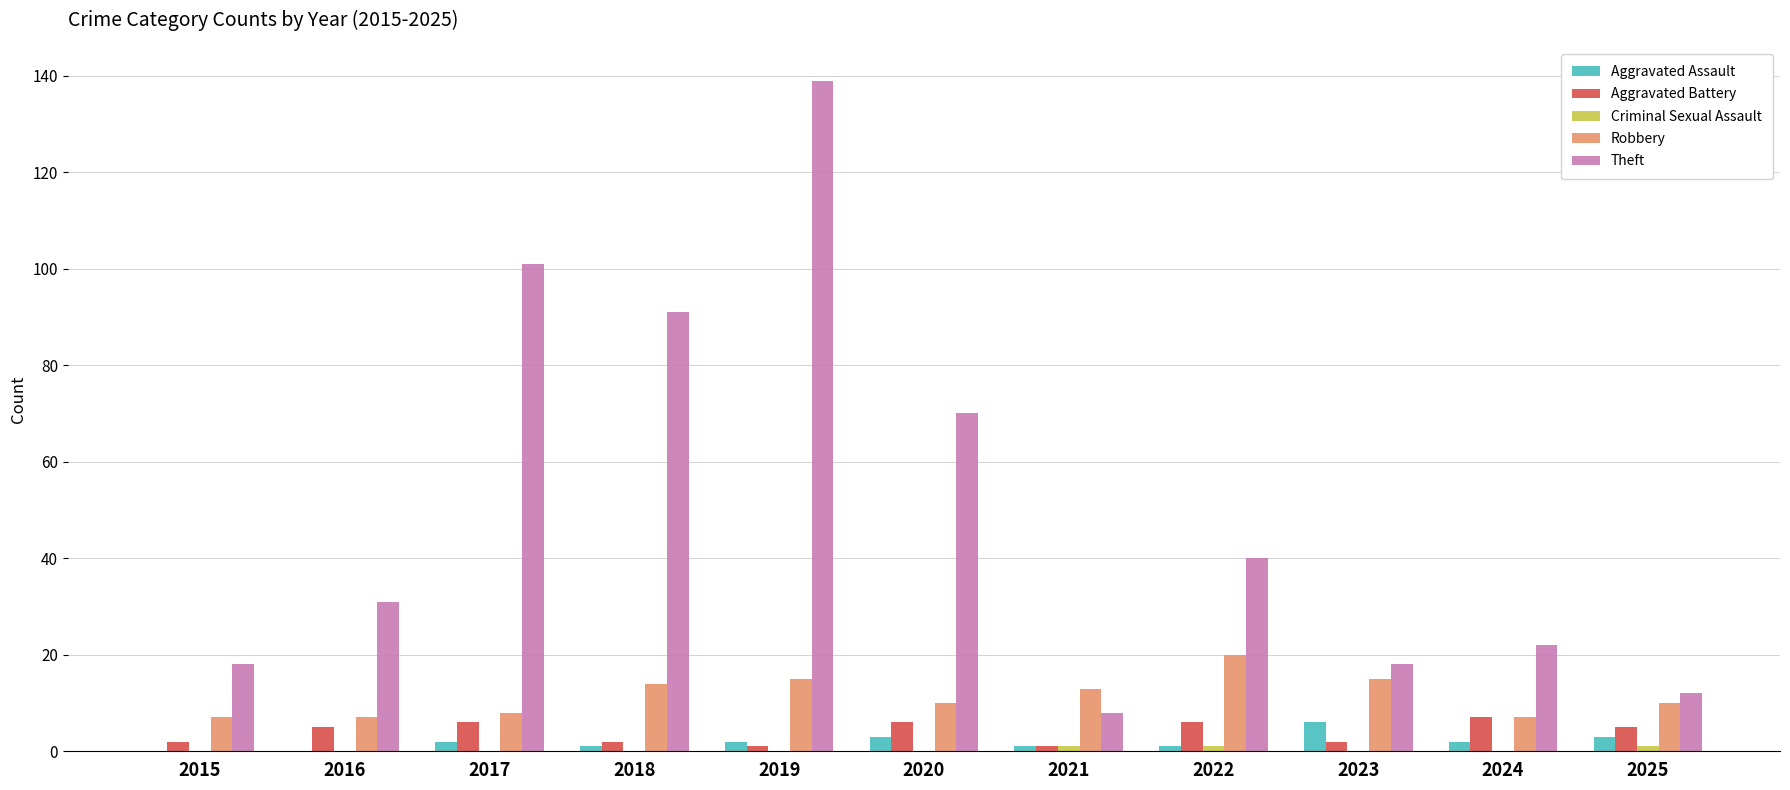

At which category is the sum across all series the highest?

2019